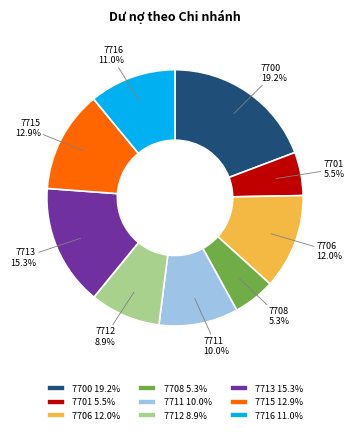

Which slice is the largest?

7700